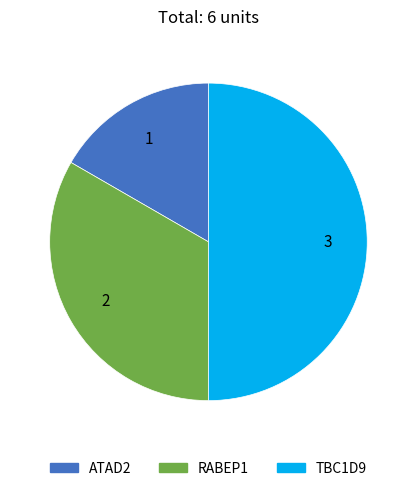

How many segments does this pie chart have?

3